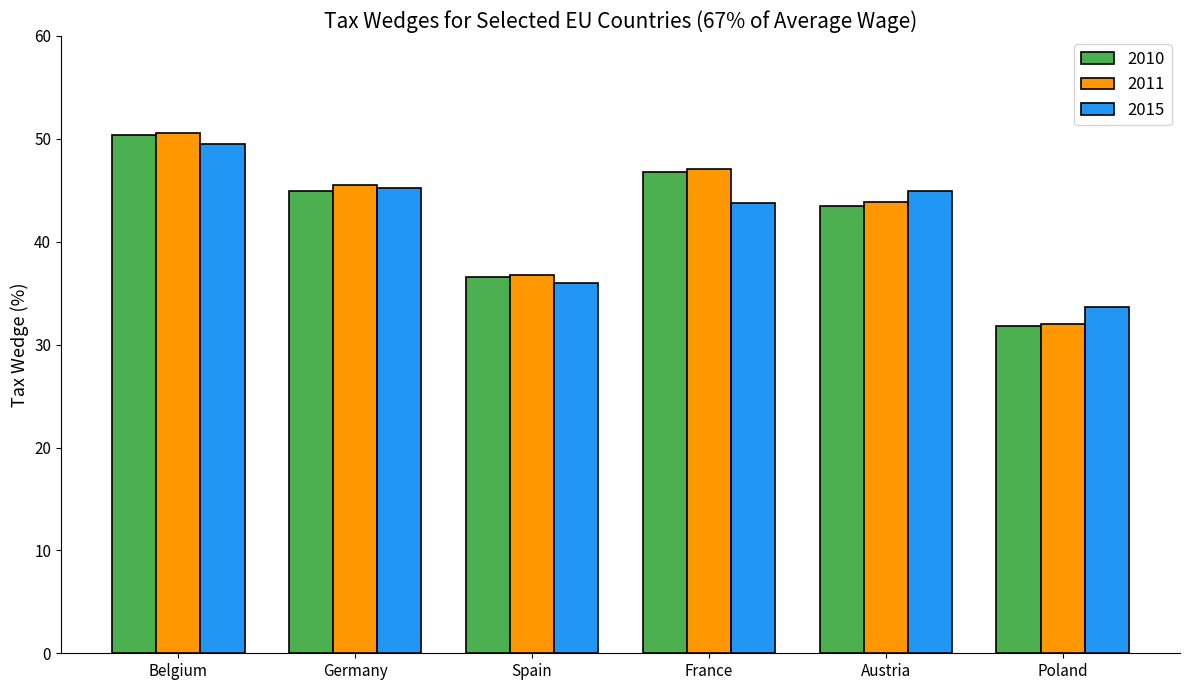

The 2010 series shows 63.4 at Spain. True or false?

False